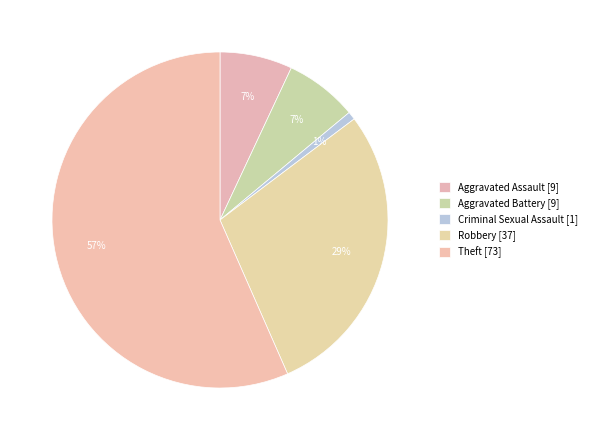

How many segments does this pie chart have?

5